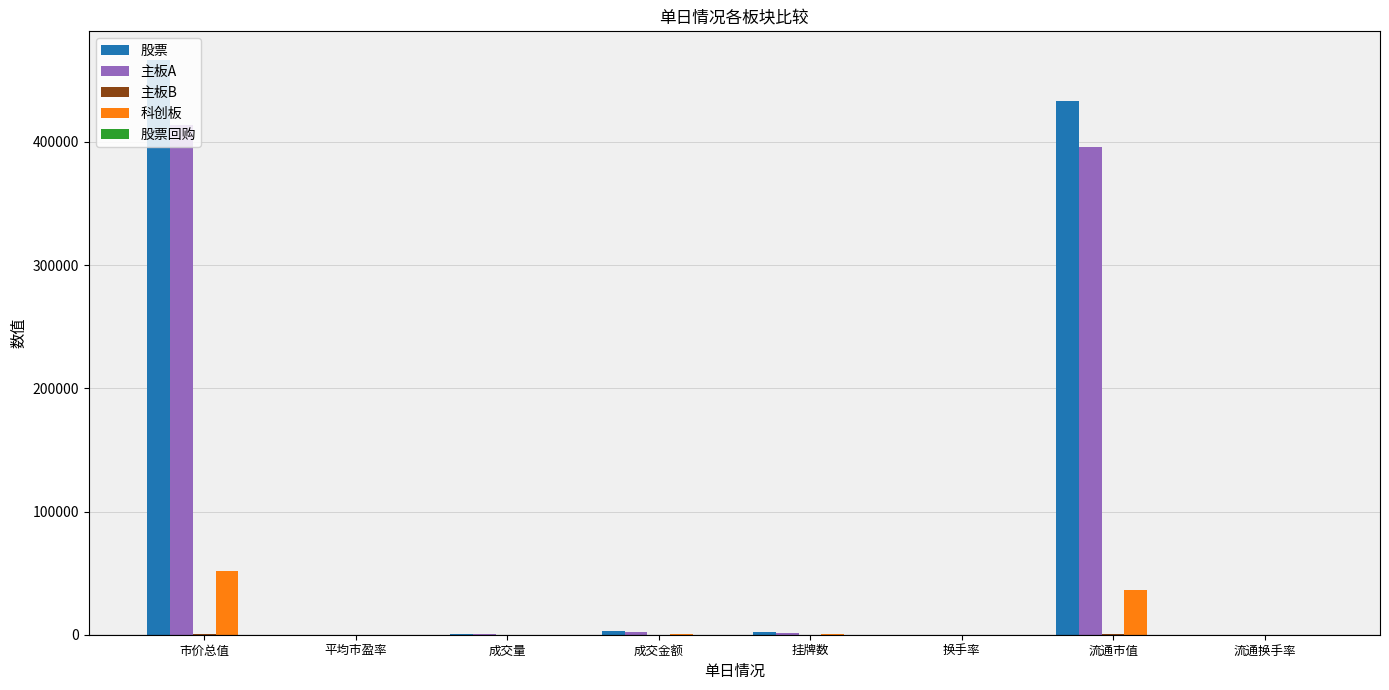

Which series has the widest spread of values?

股票